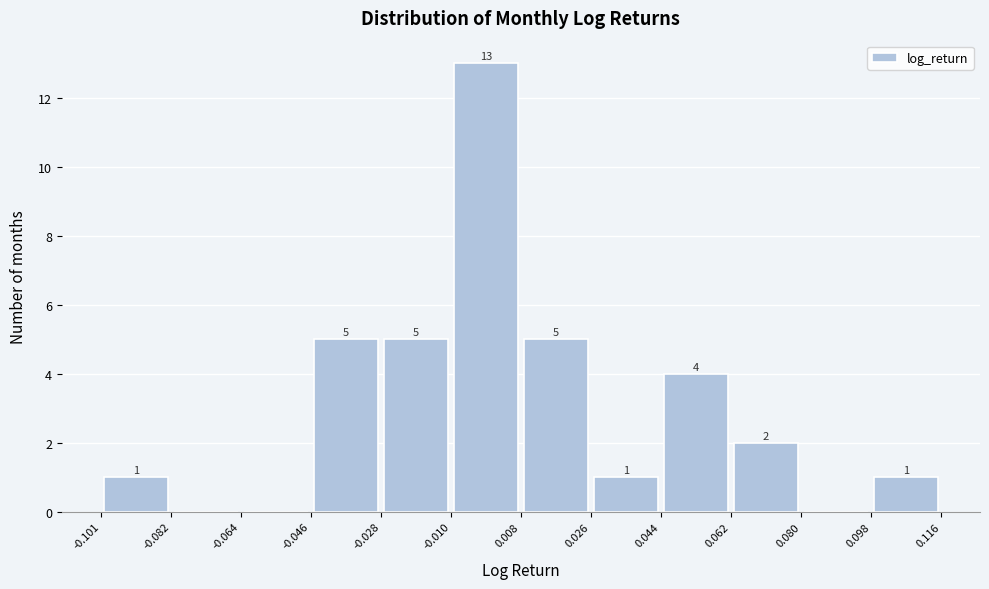

Over which range of the x-axis is the bar tallest?

-0.010 to 0.008